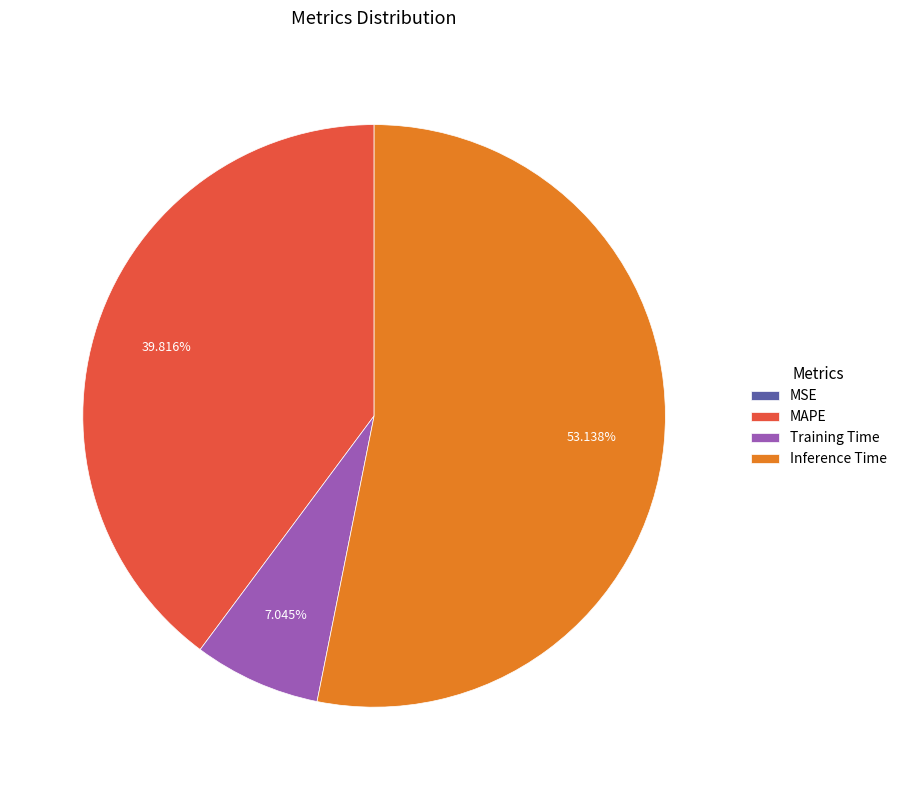

What is the largest slice in the pie chart?

Inference Time